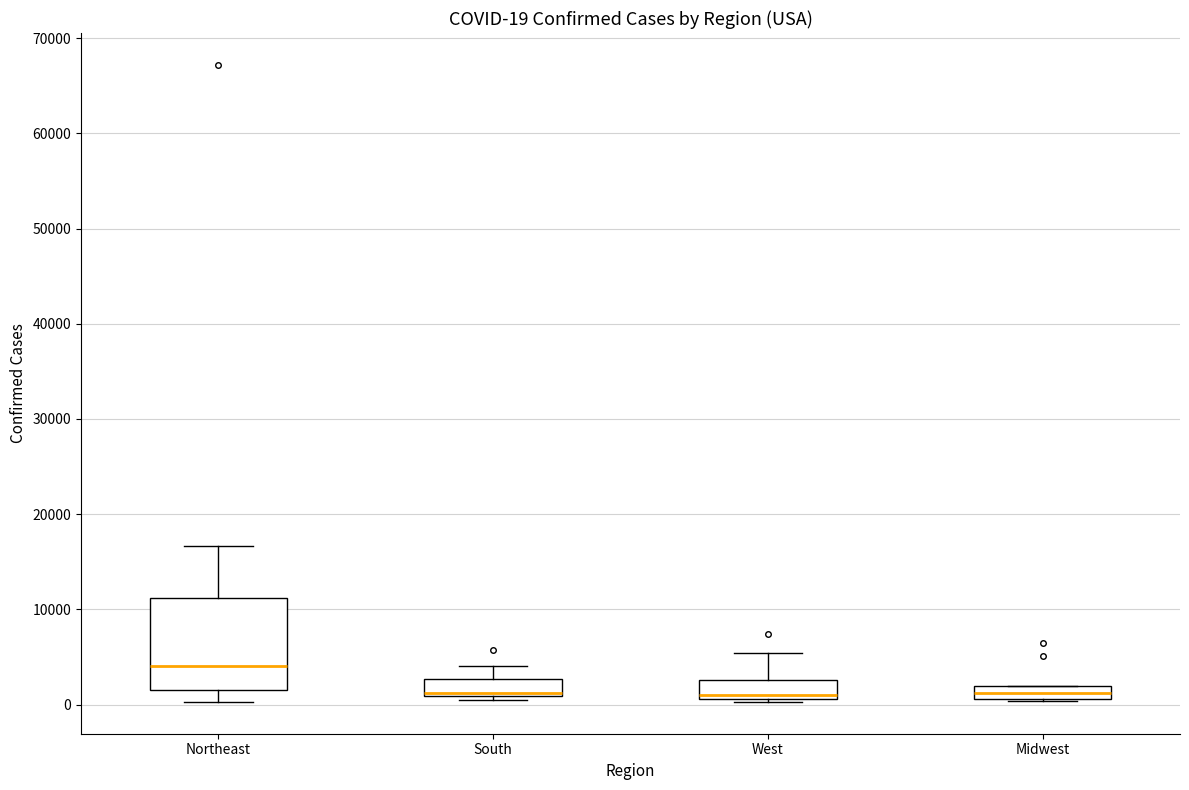

Comparing the boxes themselves (not the whiskers), which one is the tallest?

Northeast